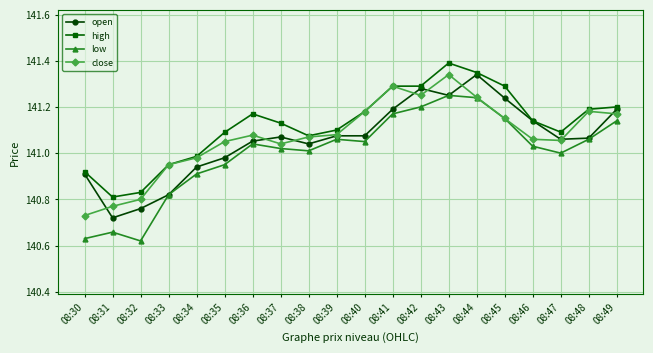

True or false: high and low intersect in this chart.

False